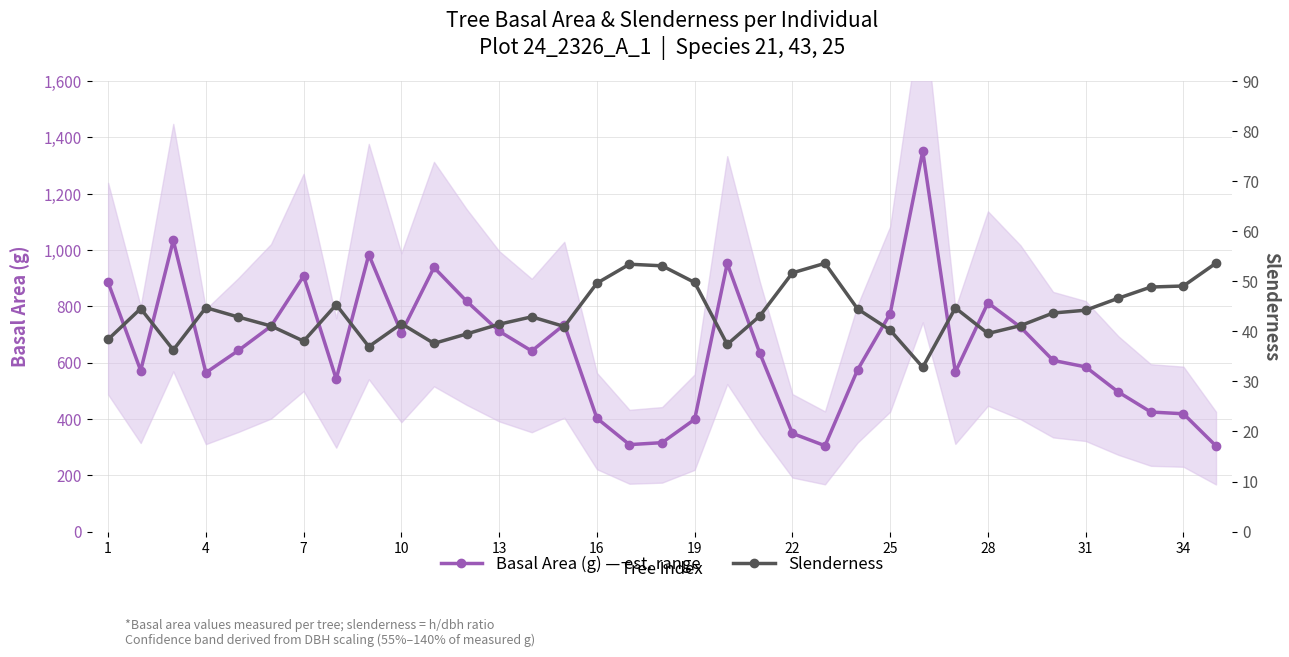

True or false: Basal Area (g) — est. range has more than 2 interior local peaks.

True